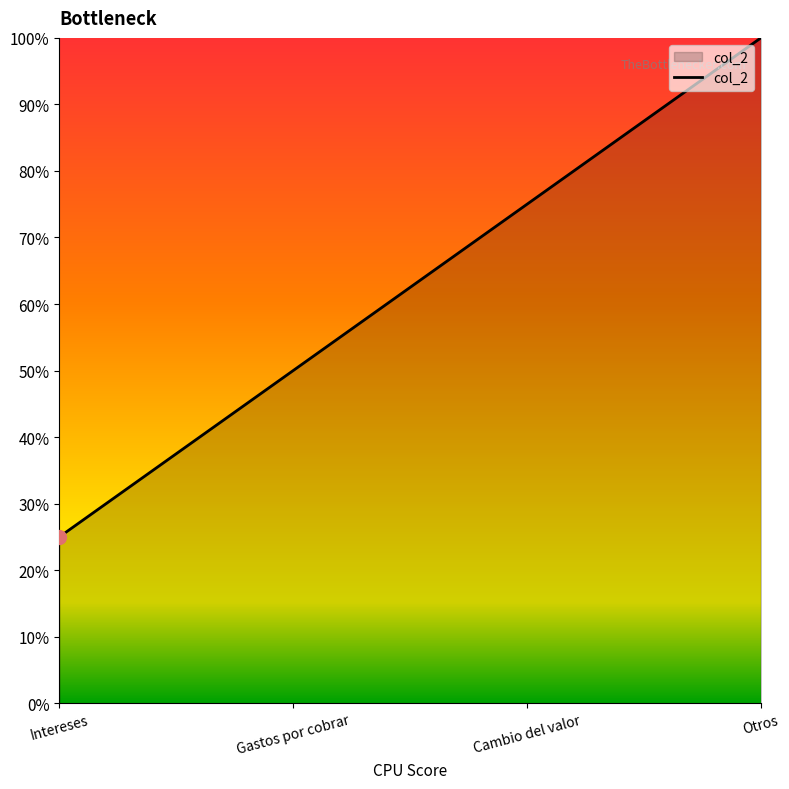

Does the chart display data point markers on the line(s)?

No